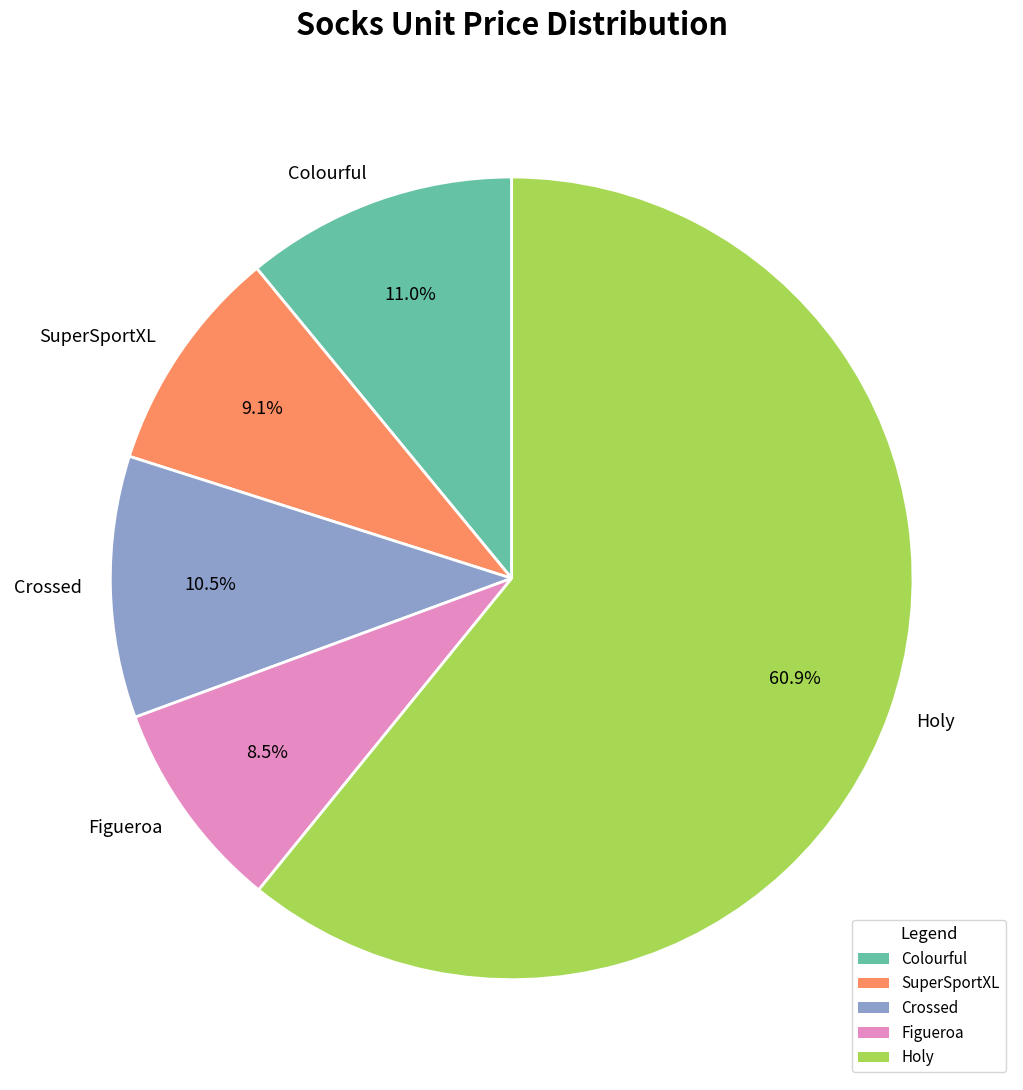

To the nearest percent, what is the difference between the Holy and Colourful slice percentages?

50%